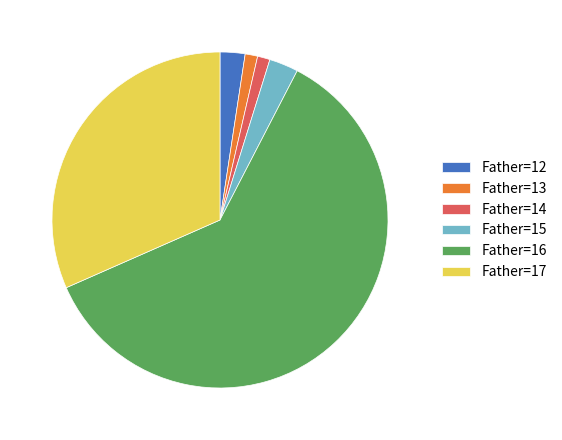

True or false: Father=15 accounts for 14% of the total.

False